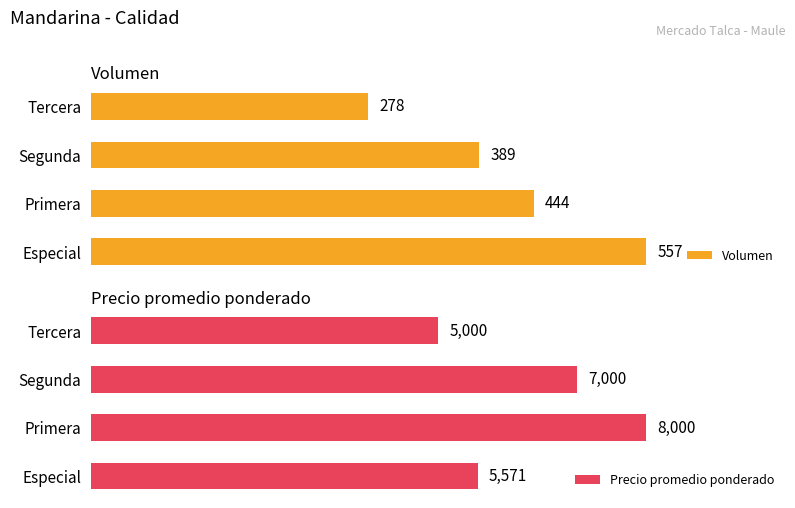

Which category has the highest value in the Precio promedio ponderado series?

Primera